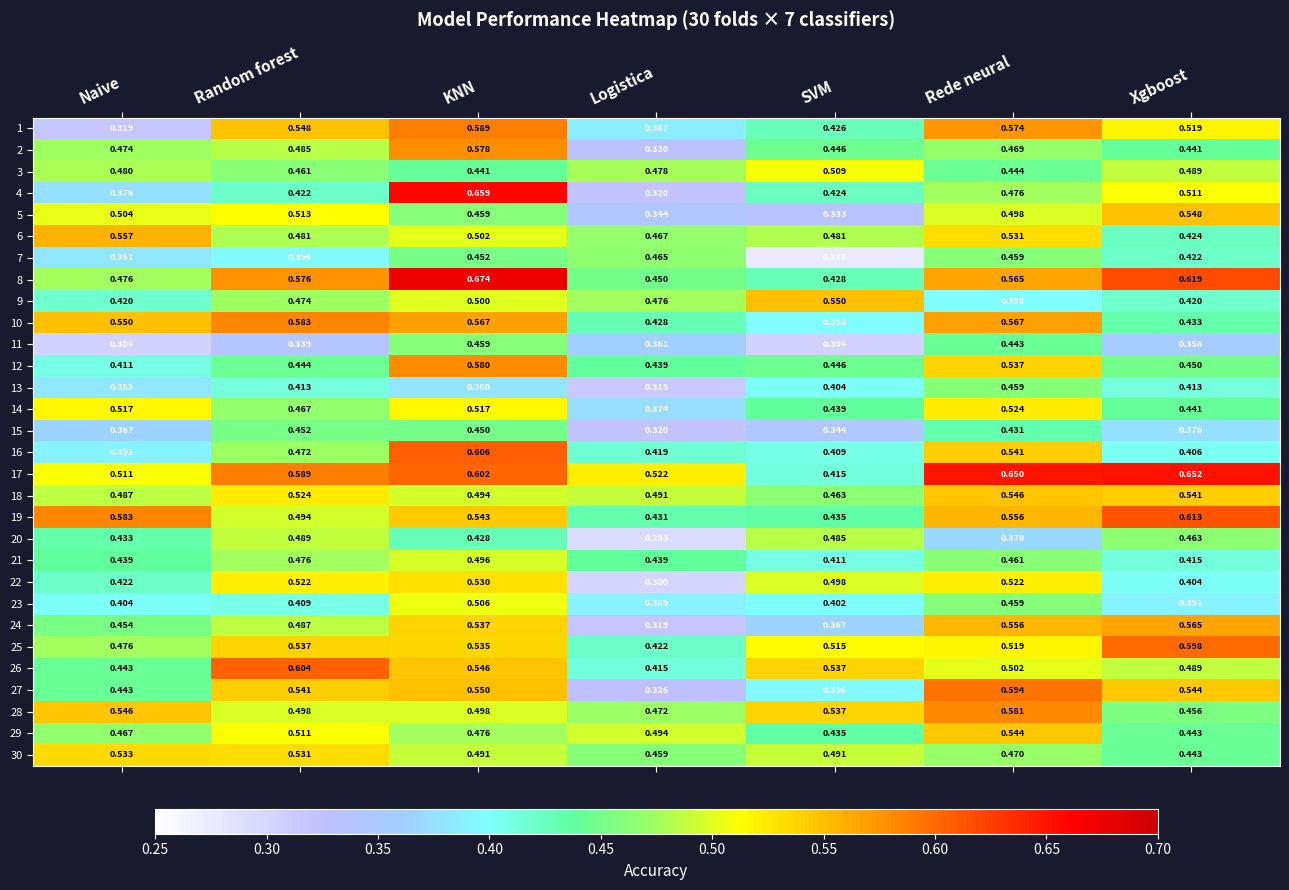

What is the difference between the highest and lowest values at Logistica?

0.2